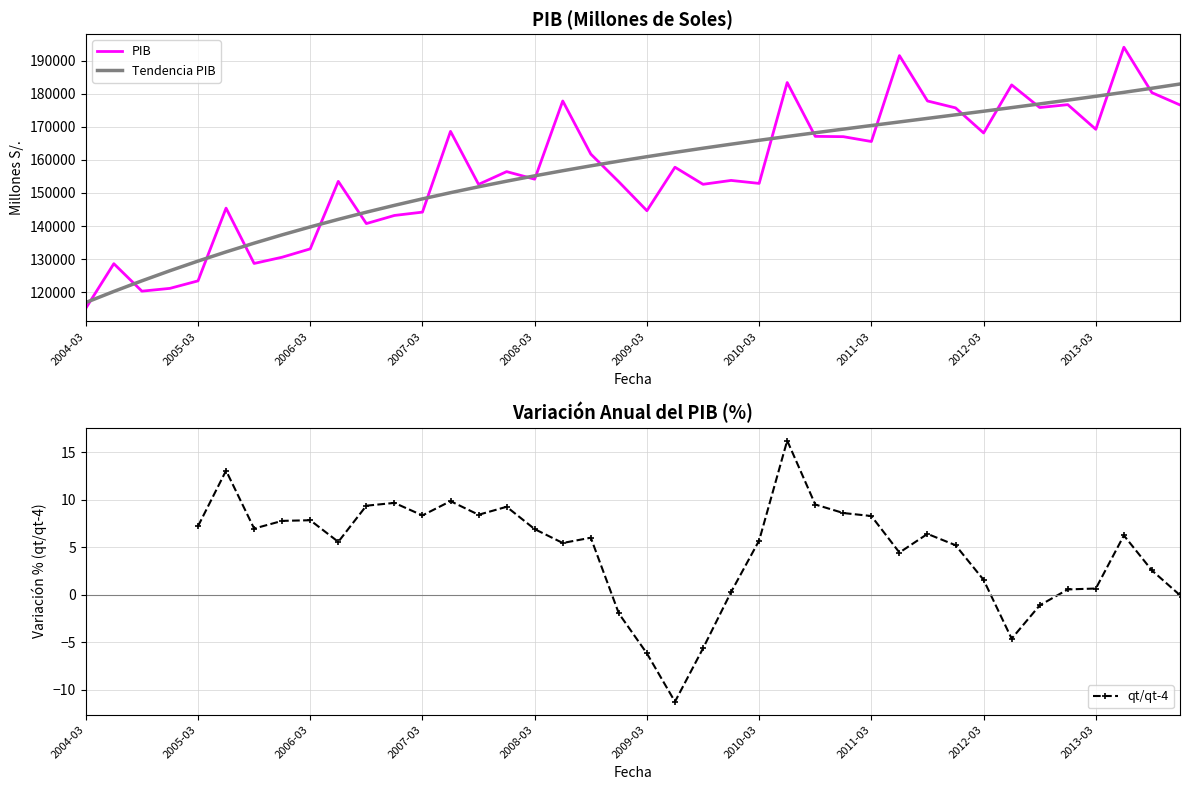

What is the label of the 6th point from the left?

2009-03